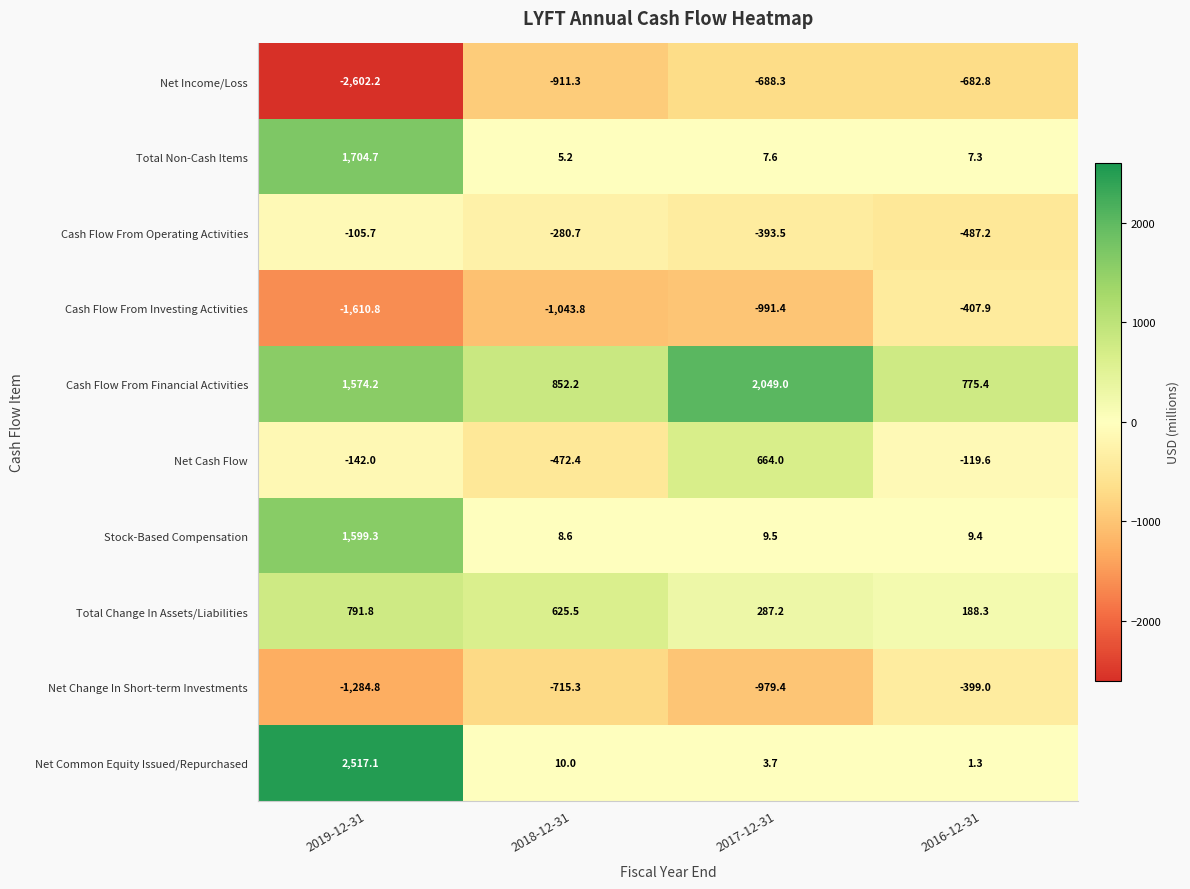

What is the spread (max minus min) of values at 2019-12-31?

5119.3